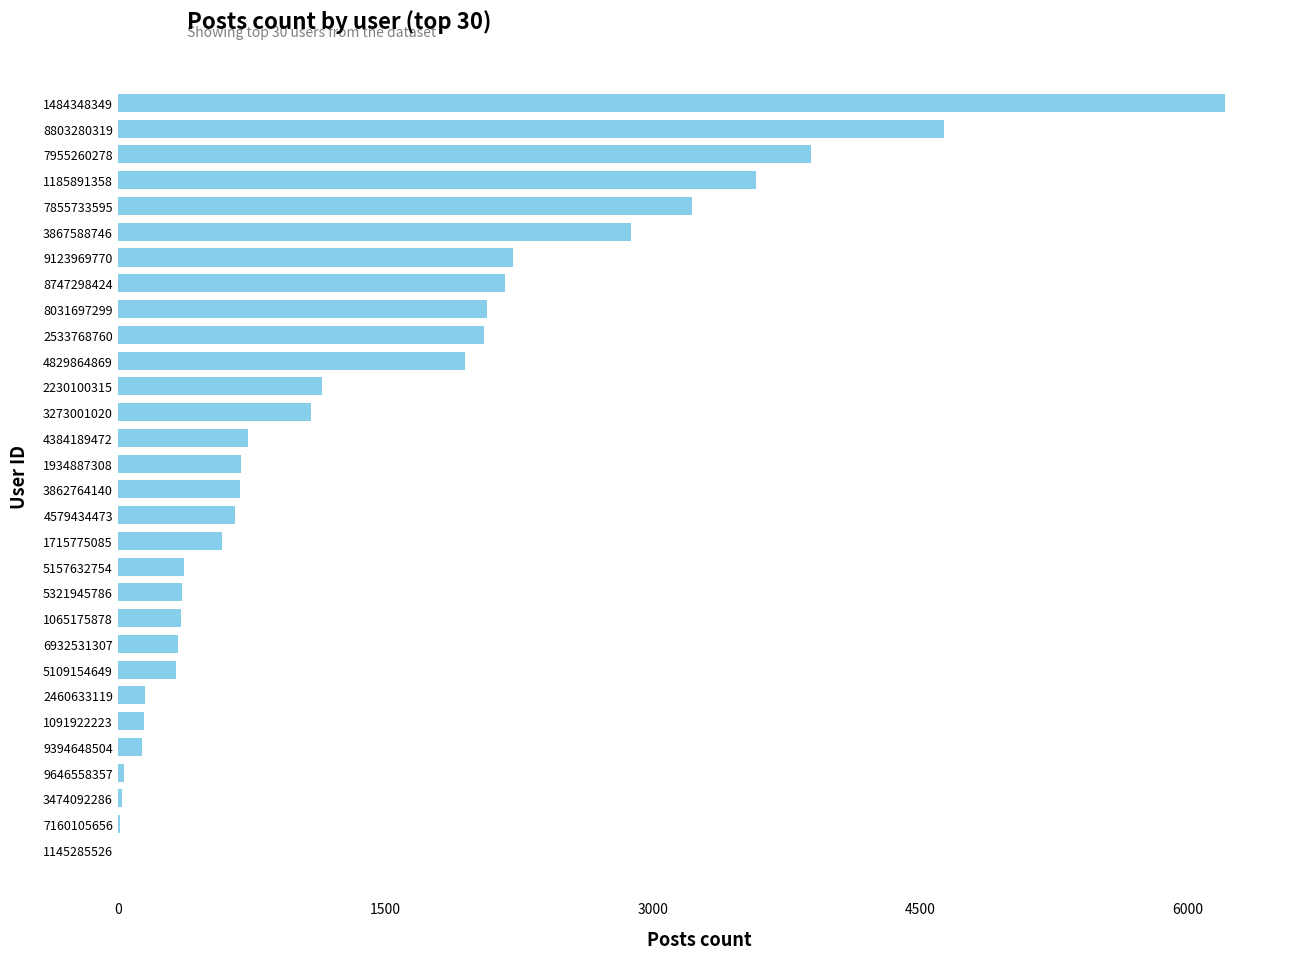

Are the bars grouped side by side (vs. stacked)?

No